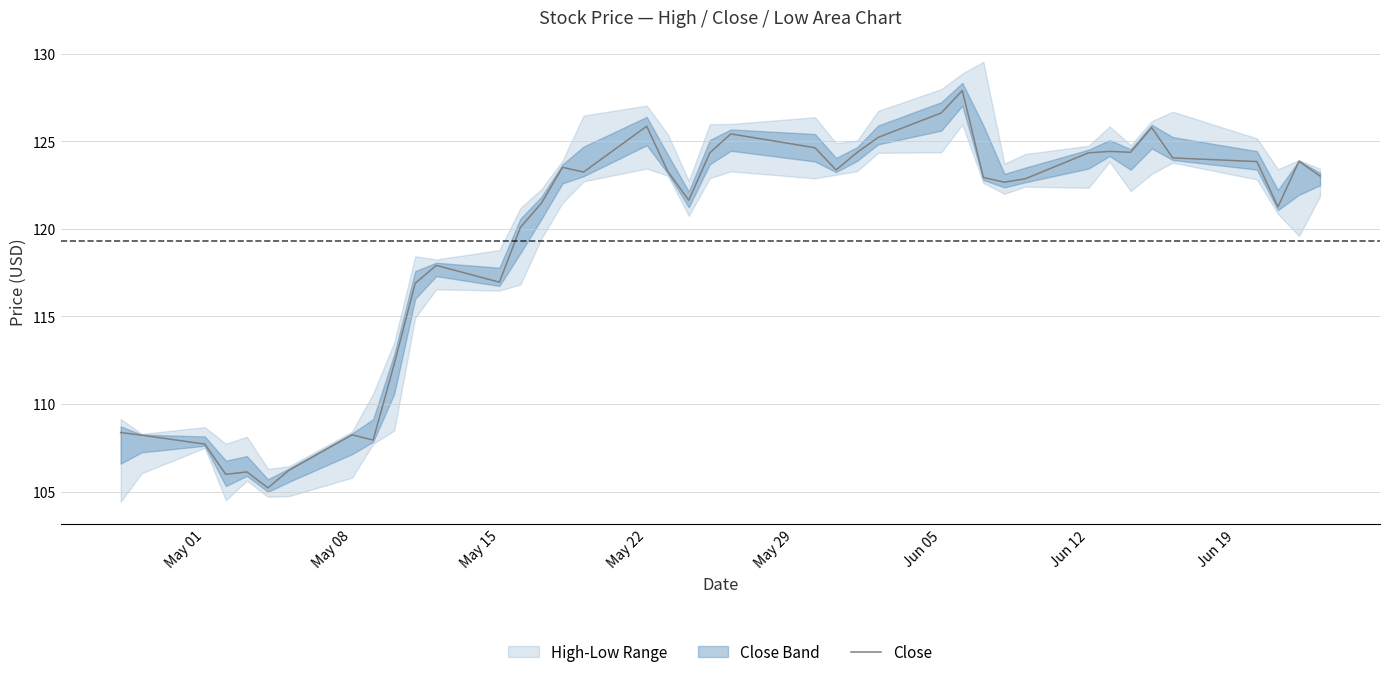

What is the minimum value for Close?

105.2